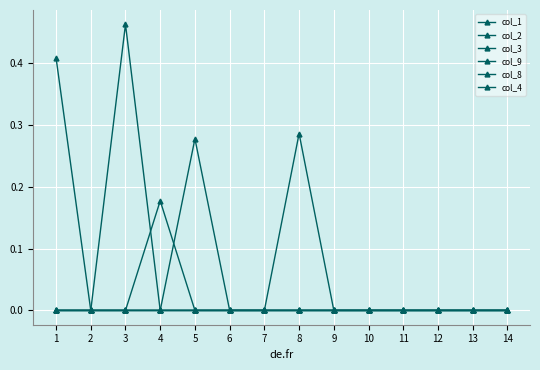

What is the greatest value displayed?

0.5